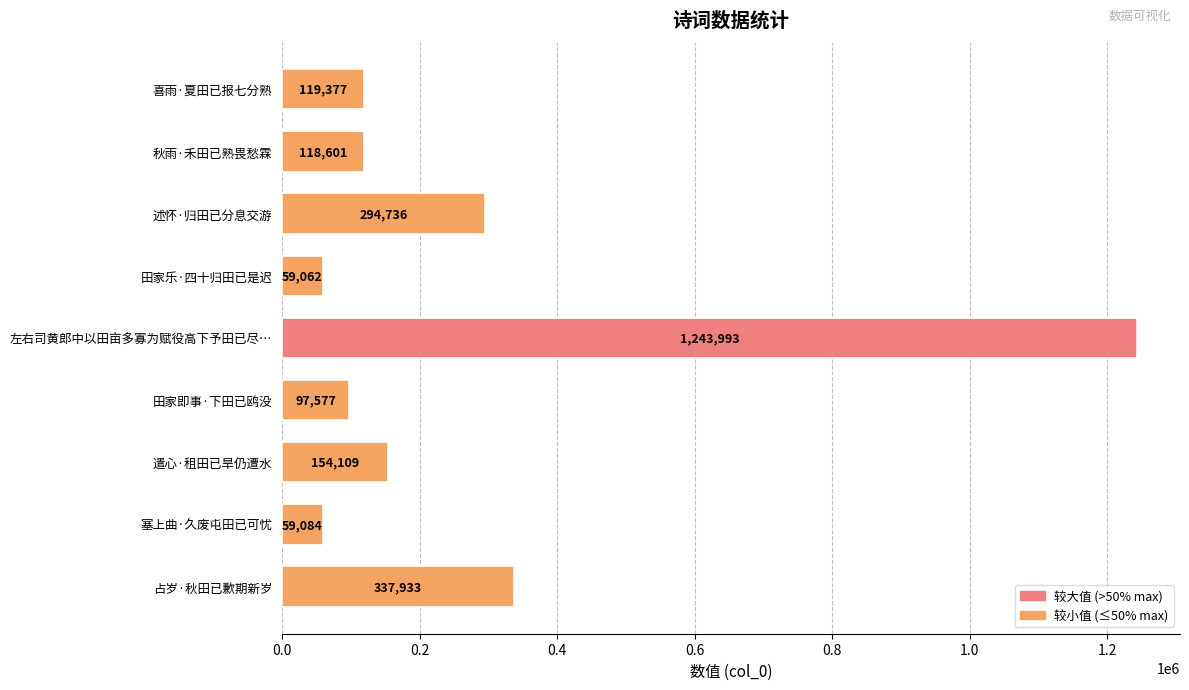

What is the difference between the maximum and minimum values?

1184931